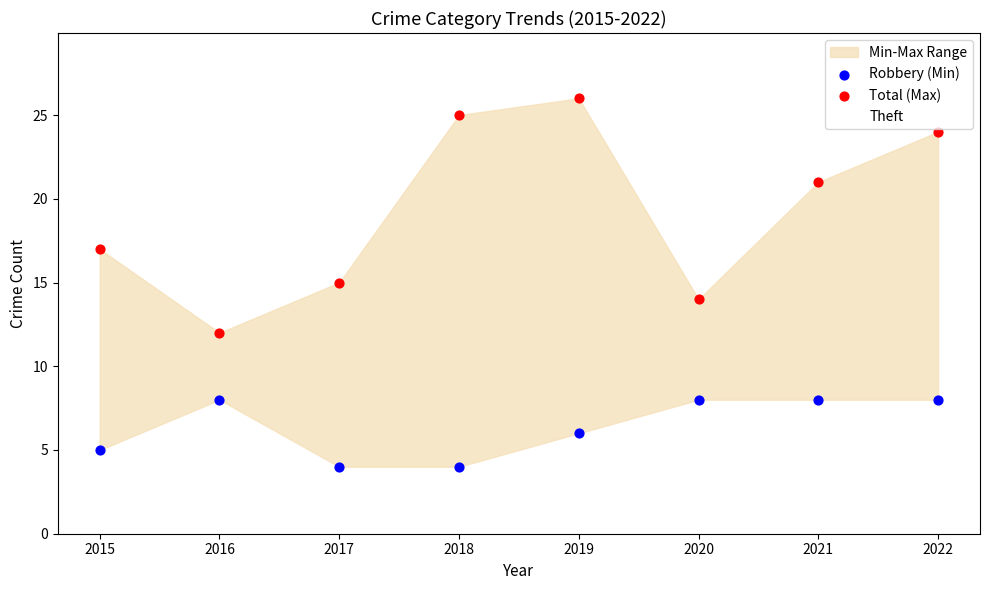

Which series has the largest total across all categories?

Total (Max)